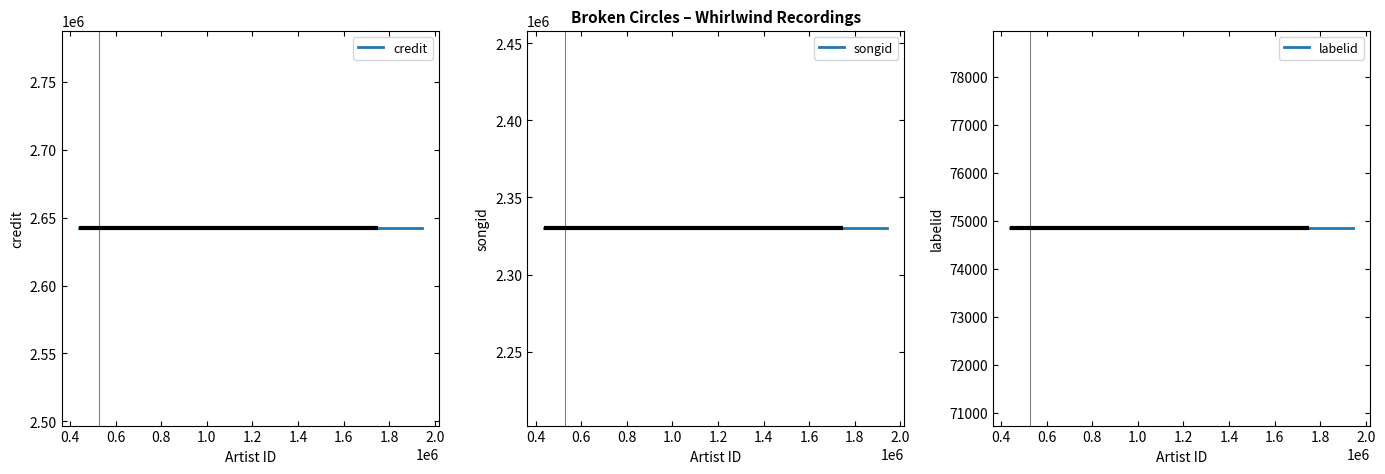

Which series changed the most between 0.6 and 0.8?

credit